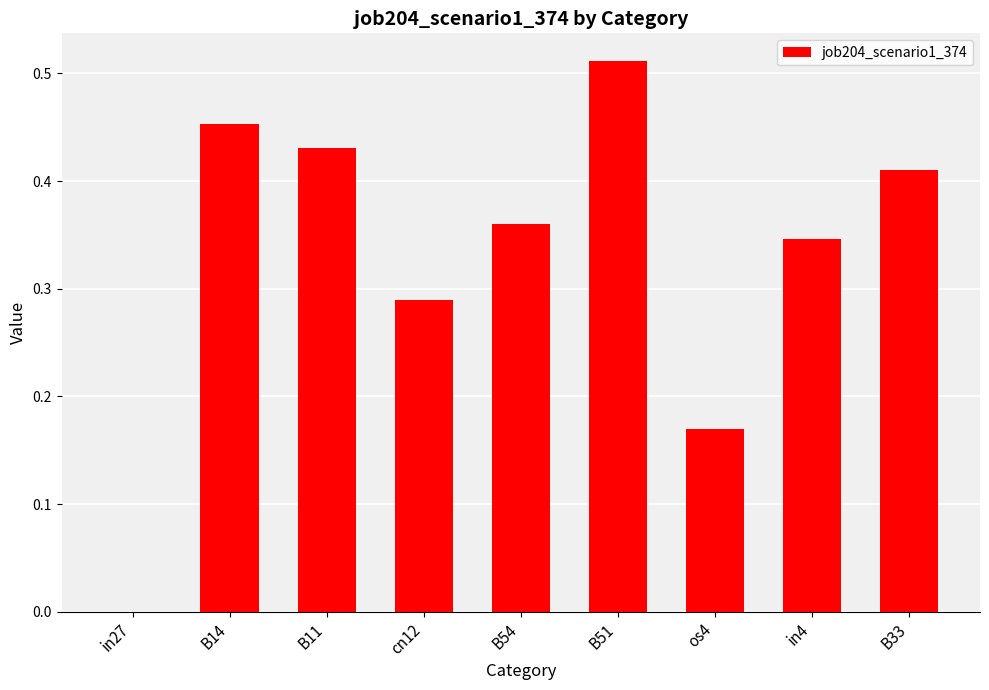

The chart shows a value of 0.0 at in27. True or false?

True